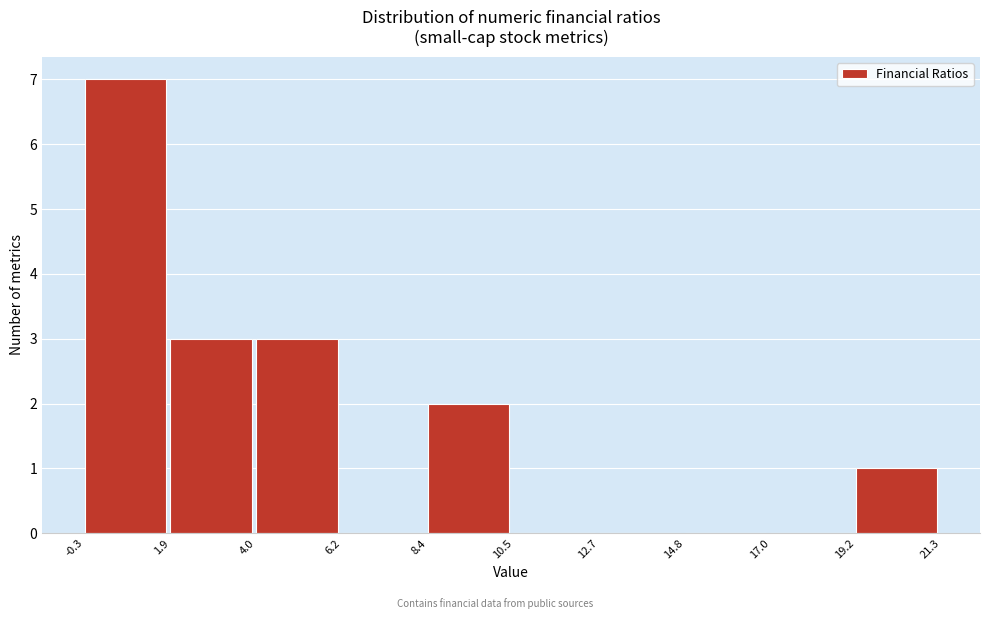

What is the height of the bar covering -0.3 to 1.9 on the x-axis? The values are not printed on the chart, so give them approximately, as read against the axis.

7